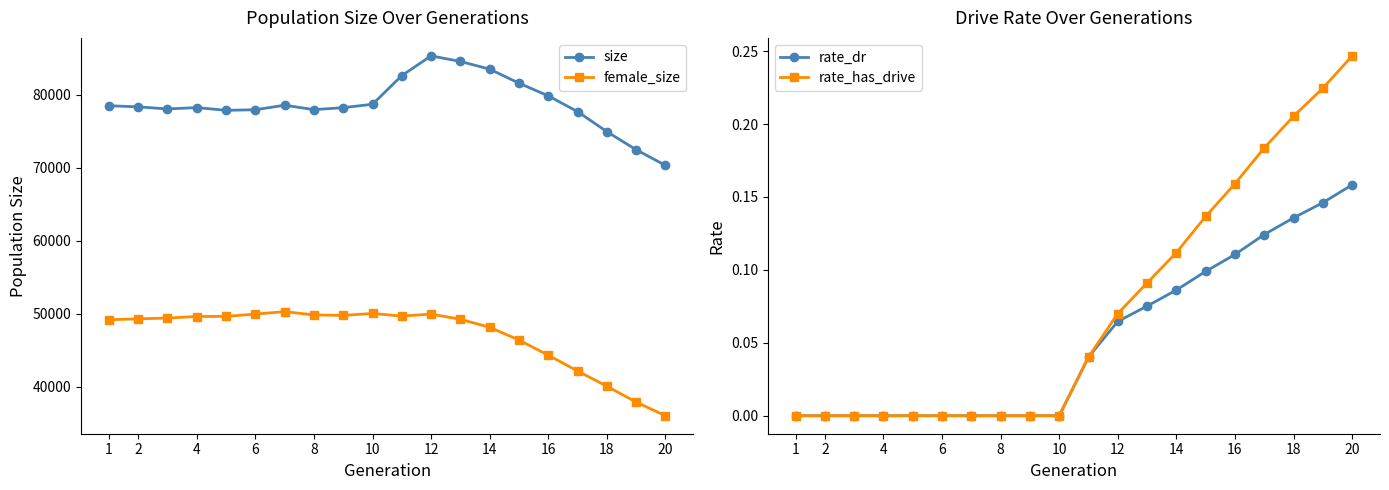

The value of size at 20 is 70338. True or false?

True